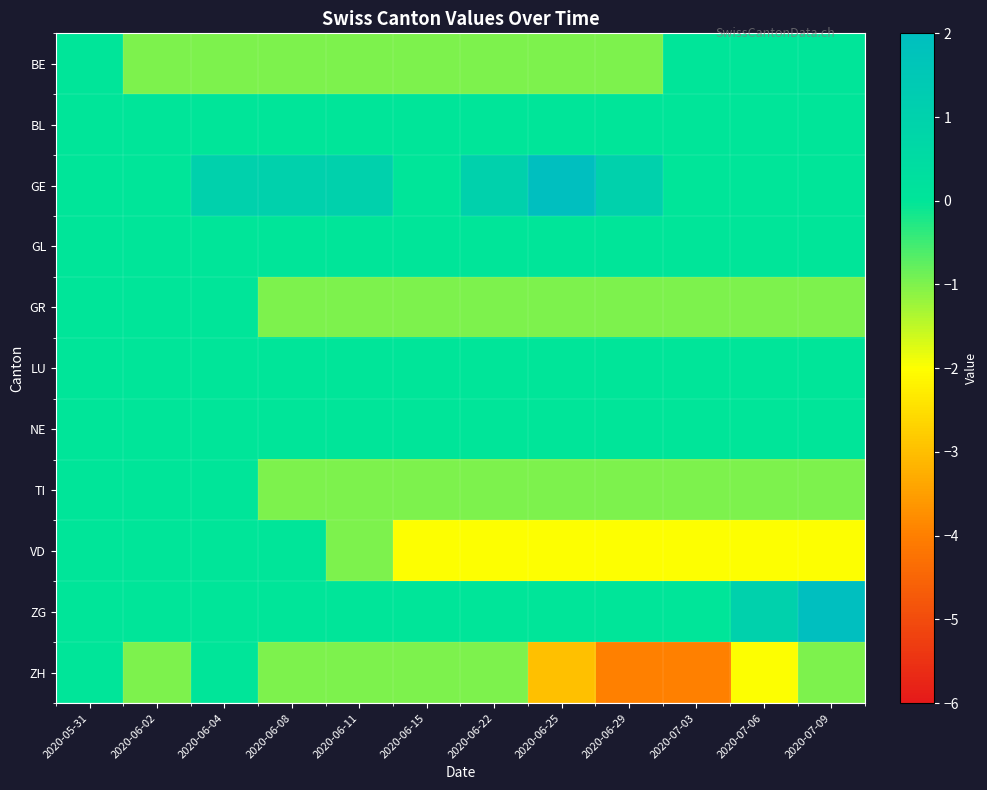

What is the total value across all series at 2020-07-09?

-3